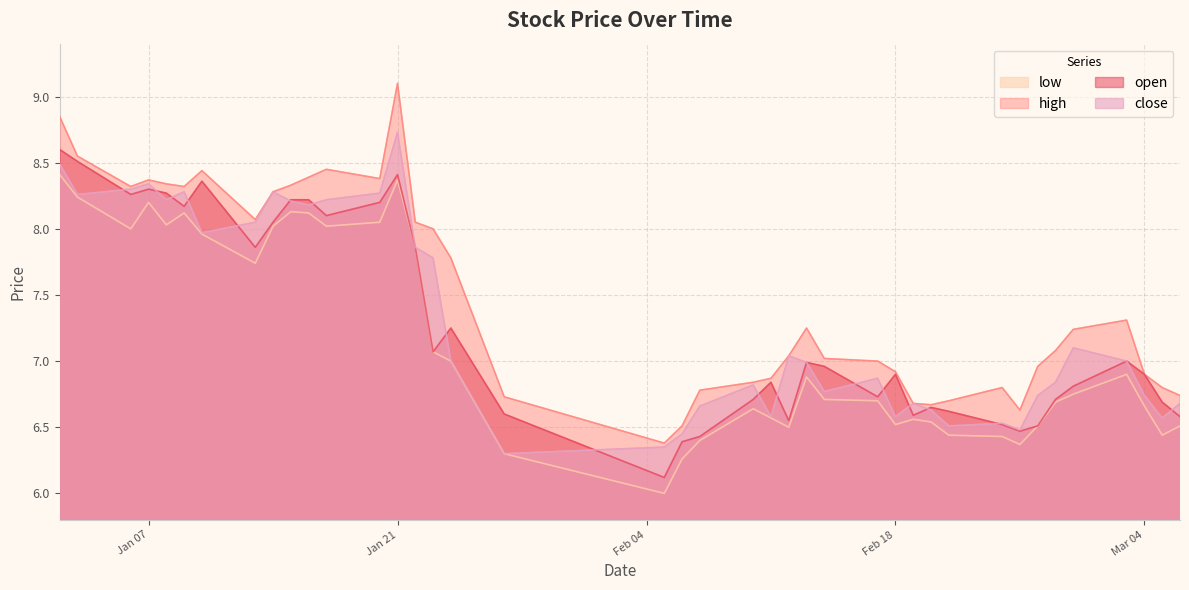

Which category has the highest value in the high series?

Jan 21